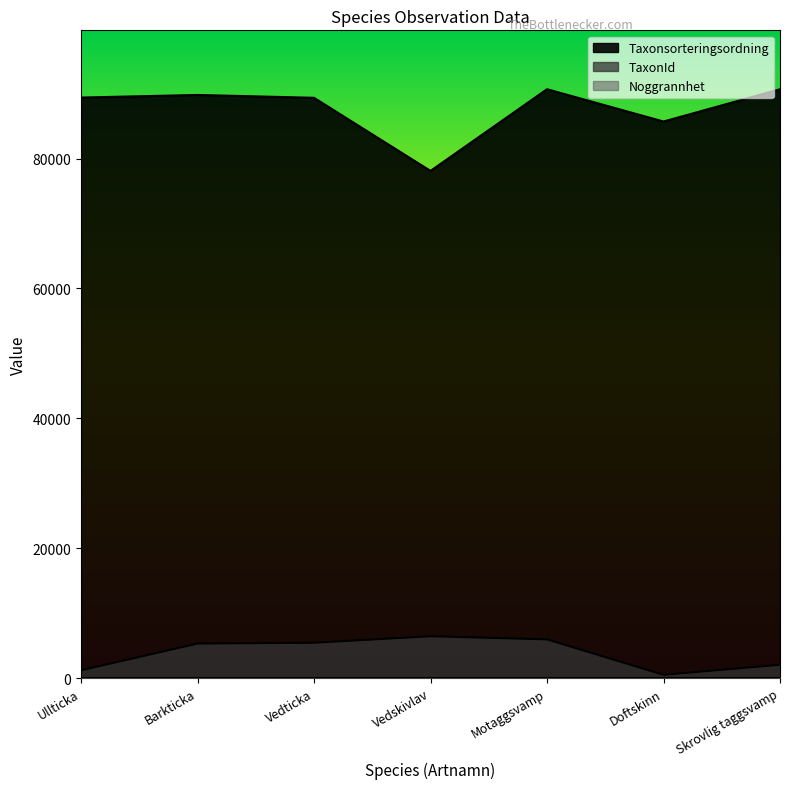

Reading right to left, extract all data points from this chart.

Taxonsorteringsordning: 90669	85703	90676	78098	89356	89794	89392
TaxonId: 2059	510	5966	6453	5447	5321	1202